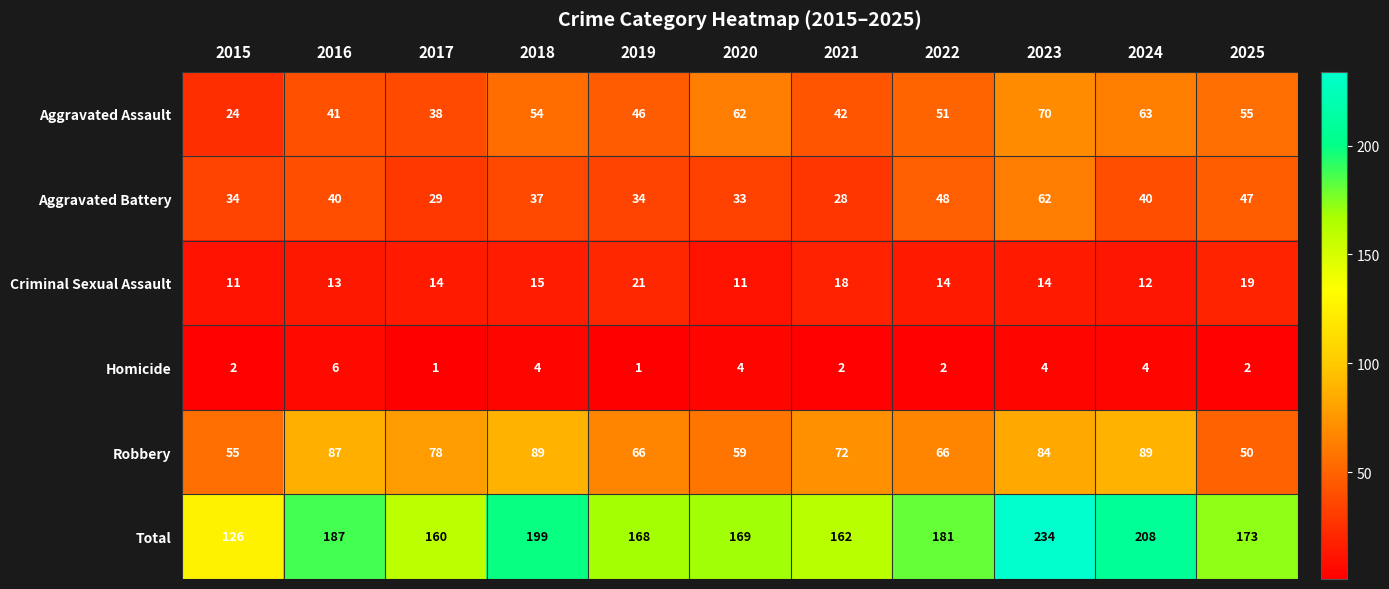

What is the sum of the Criminal Sexual Assault values at 2018 and 2023?

29